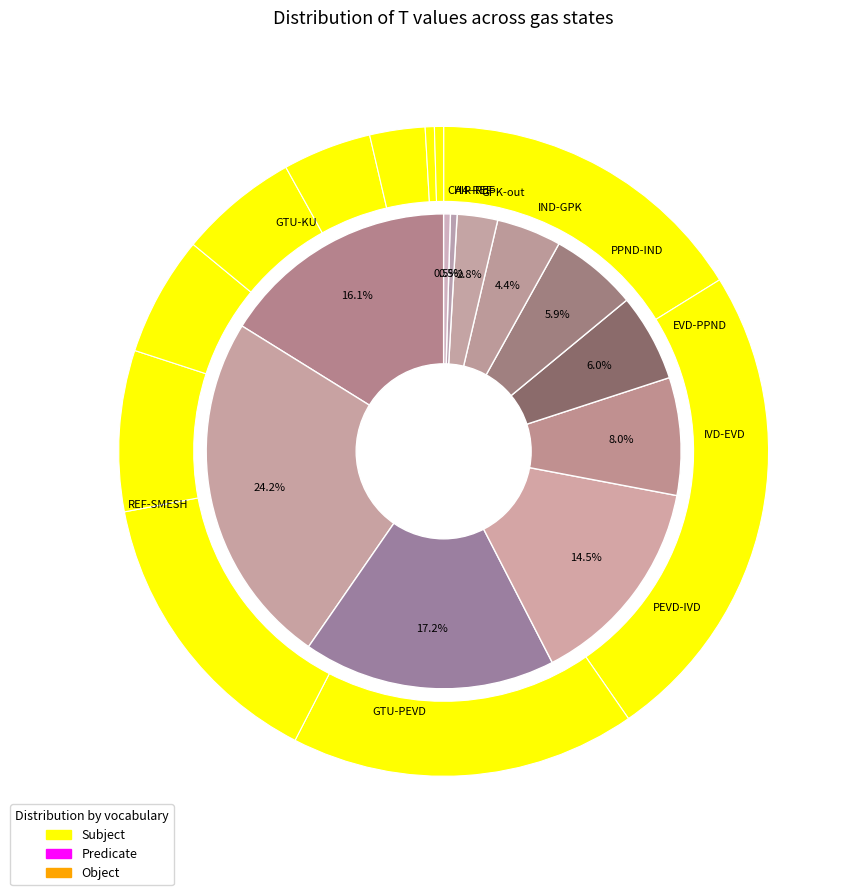

To the nearest percent, what is the difference between the largest and smallest slice percentages?

24%